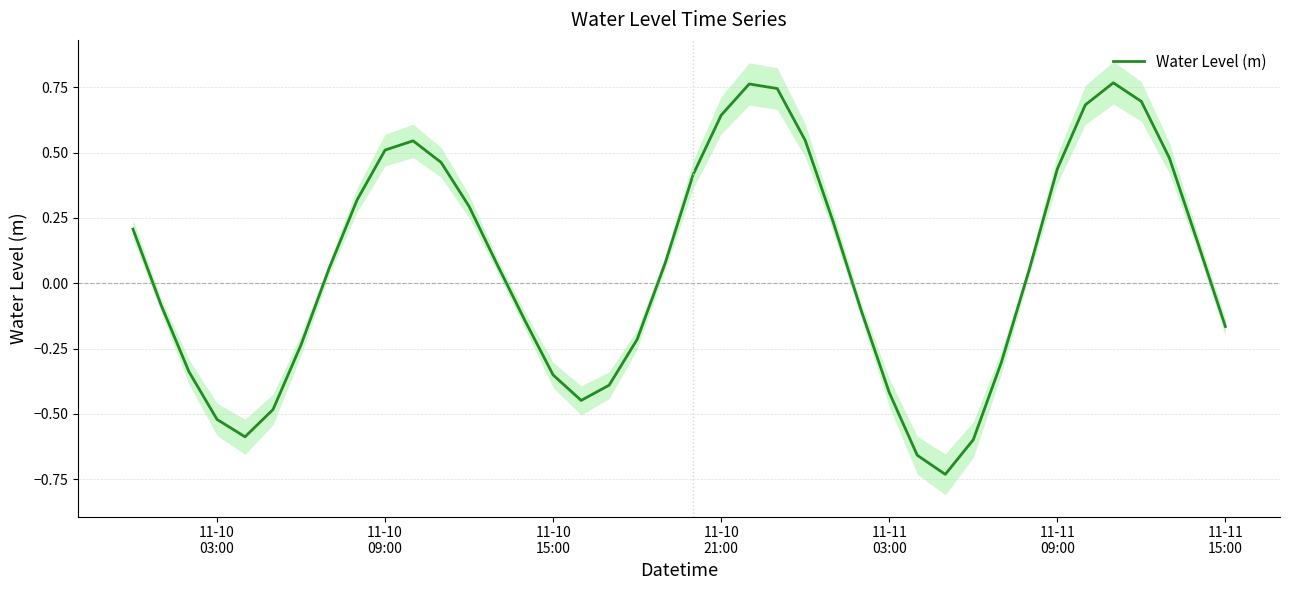

What is the maximum value shown in the chart?

0.8